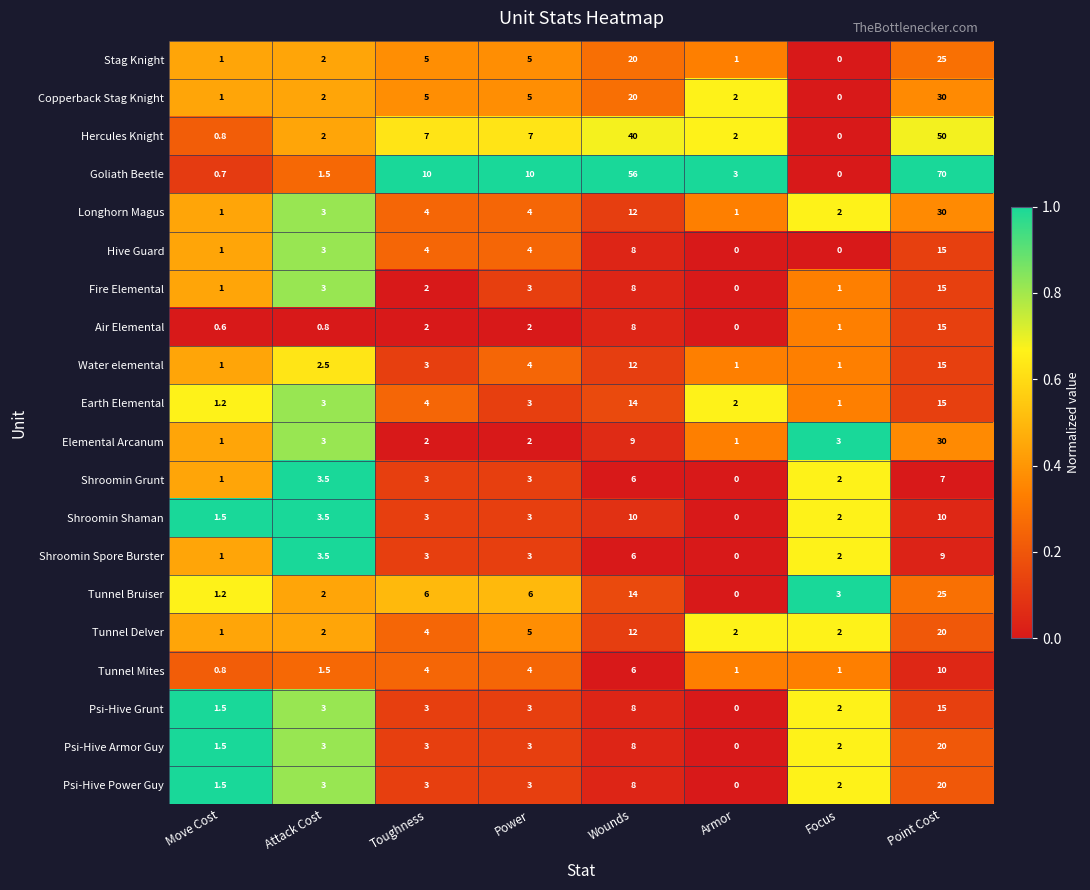

What is the difference between the second highest and minimum values in the Air Elemental series?

8.0